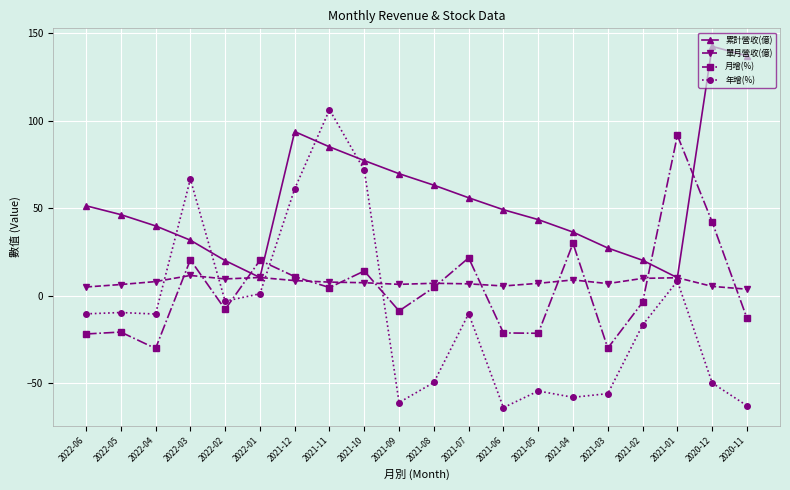

How many values in the 月增(%) series are below 4?

10